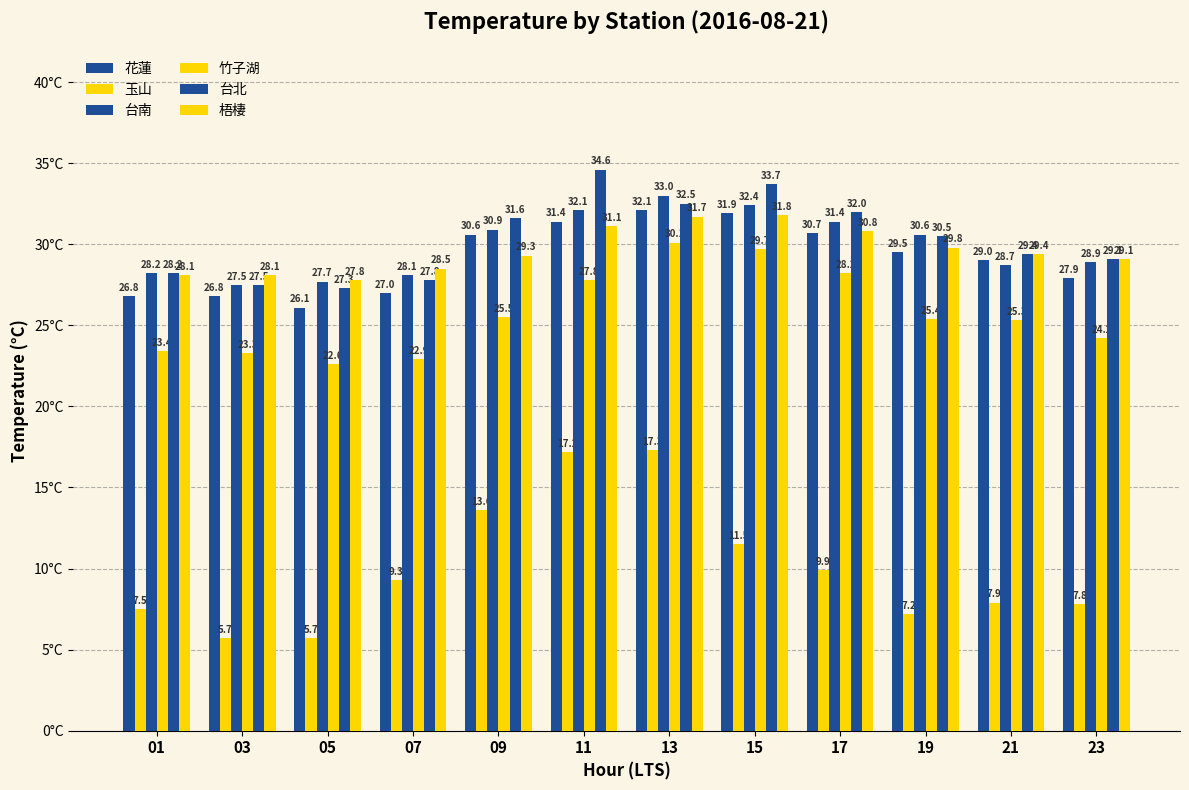

How many bars are there in total?

72